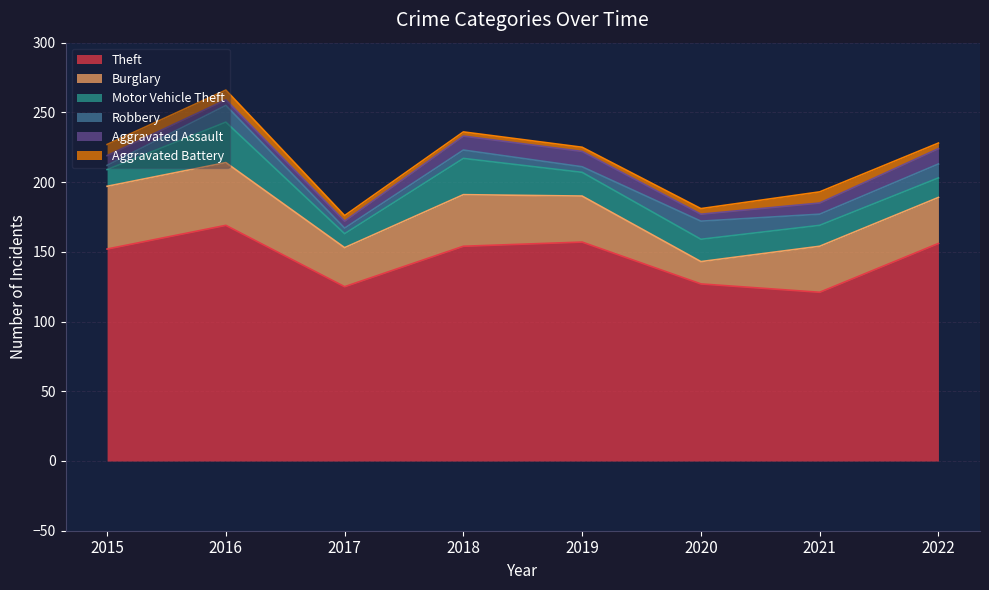

How many interior local peaks does the Aggravated Battery series have?

1